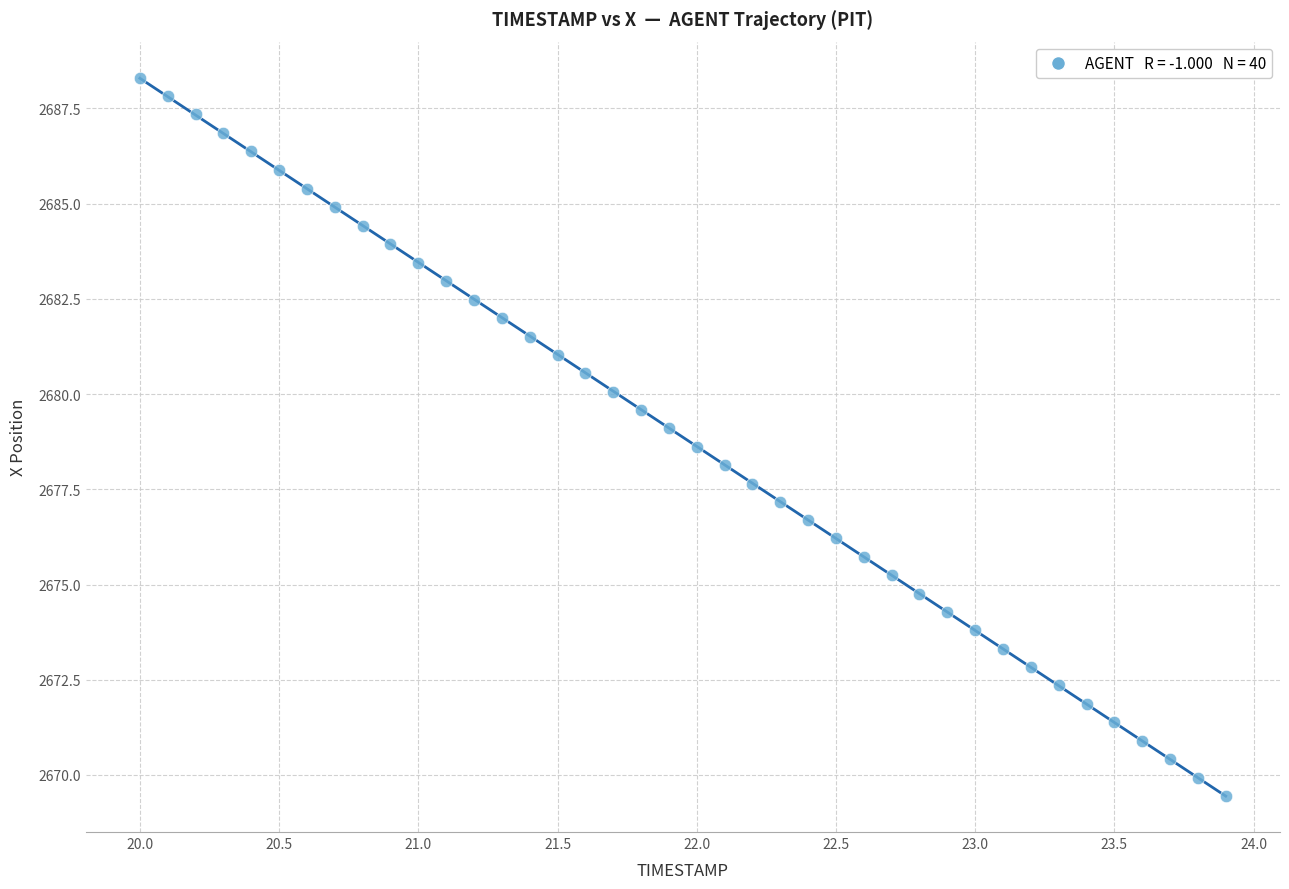

What is the range of X values (max minus min)?

3.9